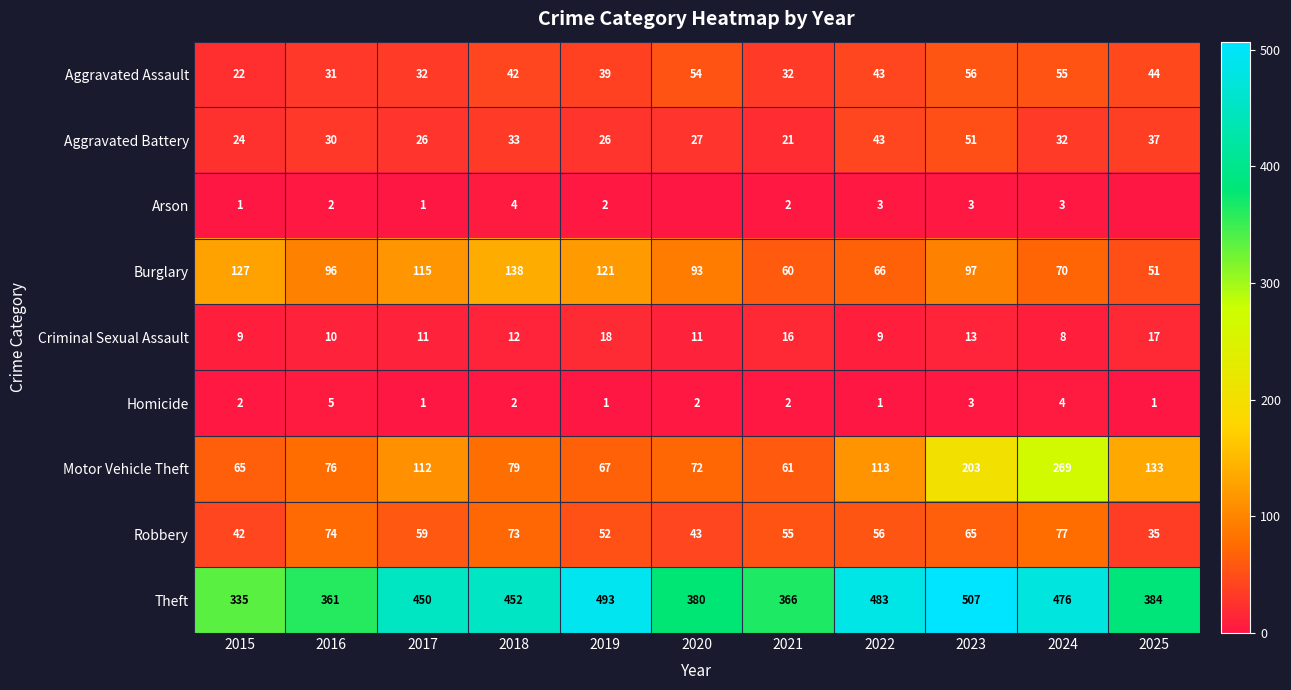

What is the sum of the Criminal Sexual Assault values at 2021 and 2024?

24